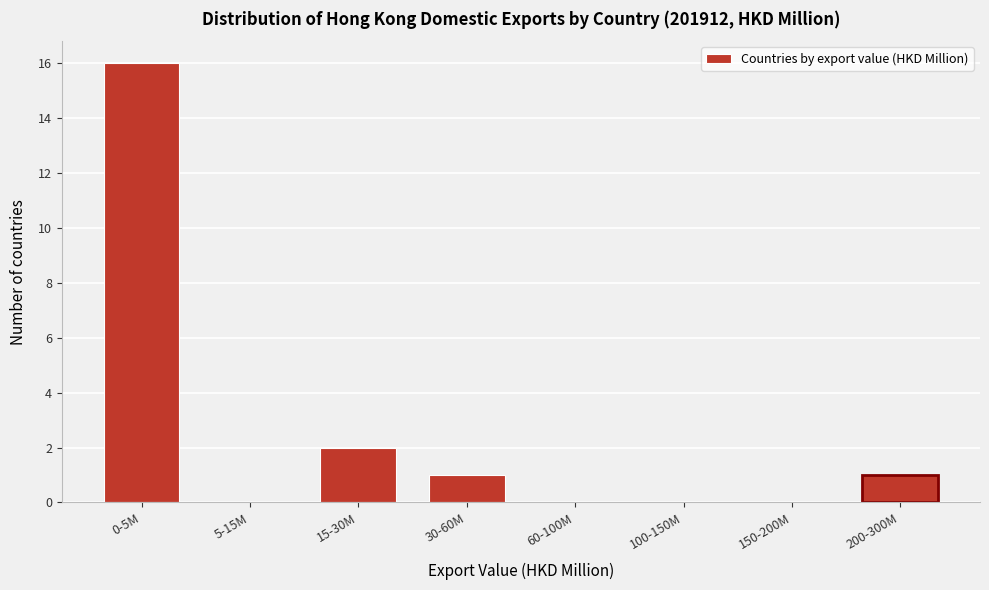

Reading left to right, extract all data points from this chart.

0-5M=16	5-15M=0	15-30M=2	30-60M=1	60-100M=0	100-150M=0	150-200M=0	200-300M=1